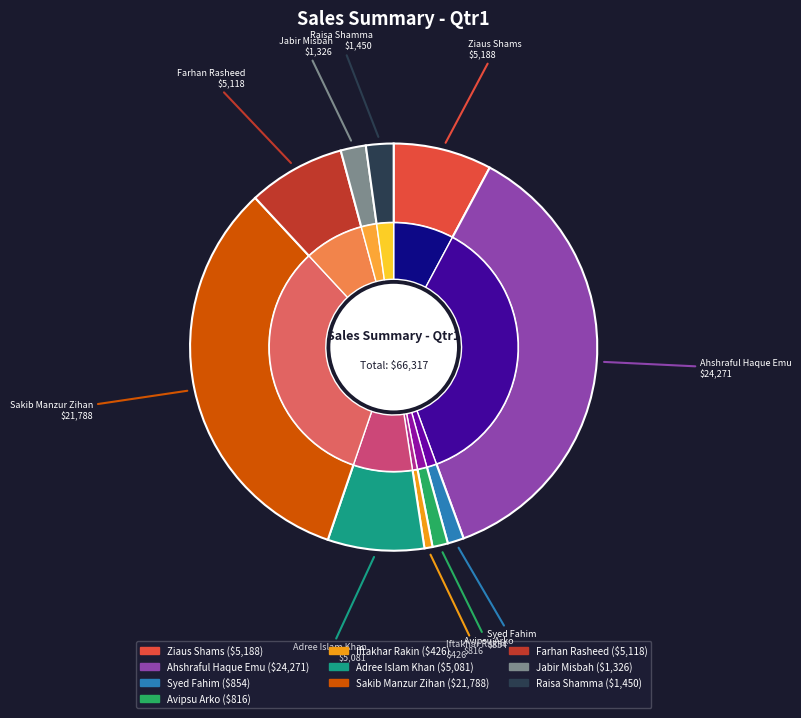

To the nearest percent, what is the difference between the largest and smallest slice percentages?

36%